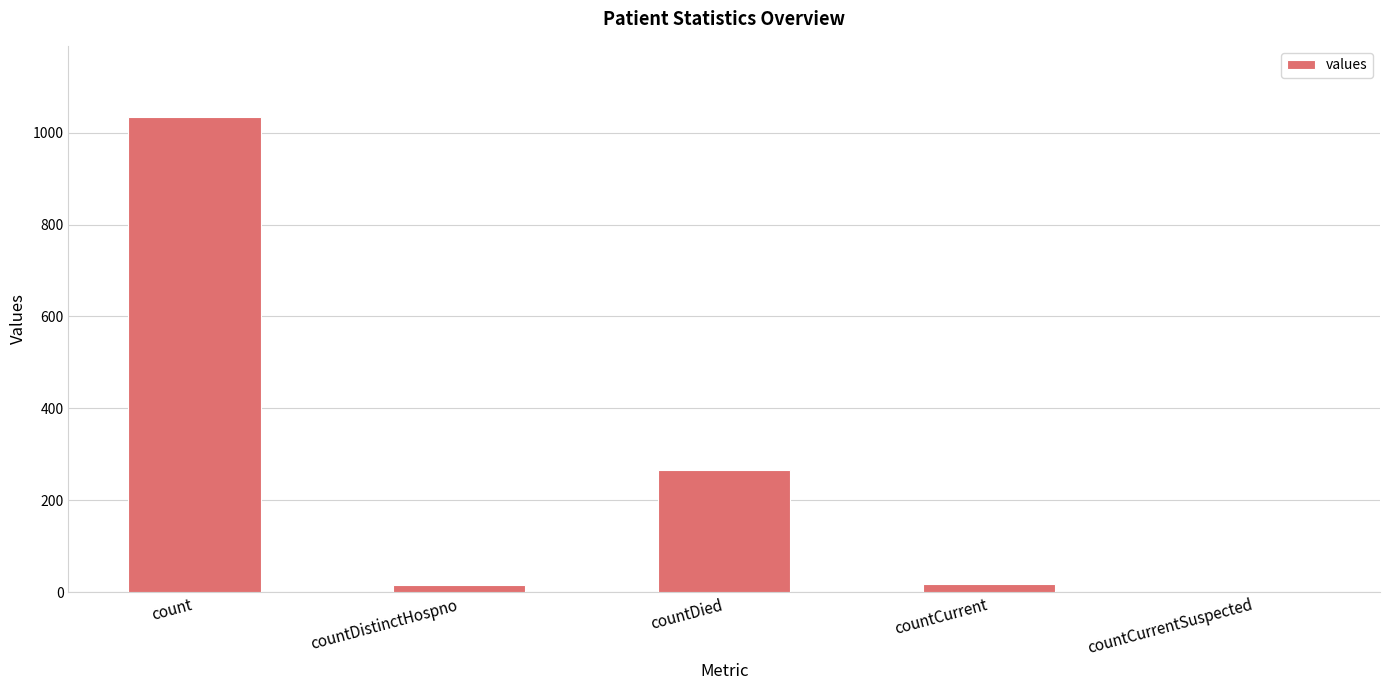

How many positive values are there?

4